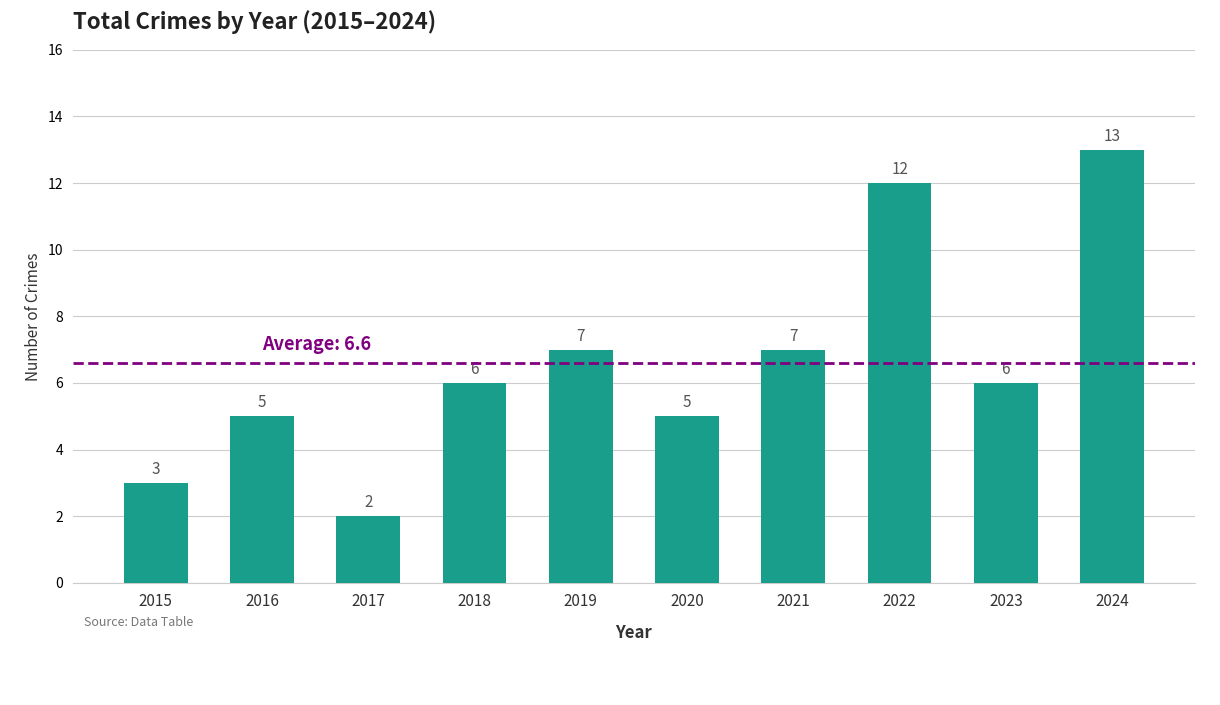

What is the difference between the second highest and minimum values?

10